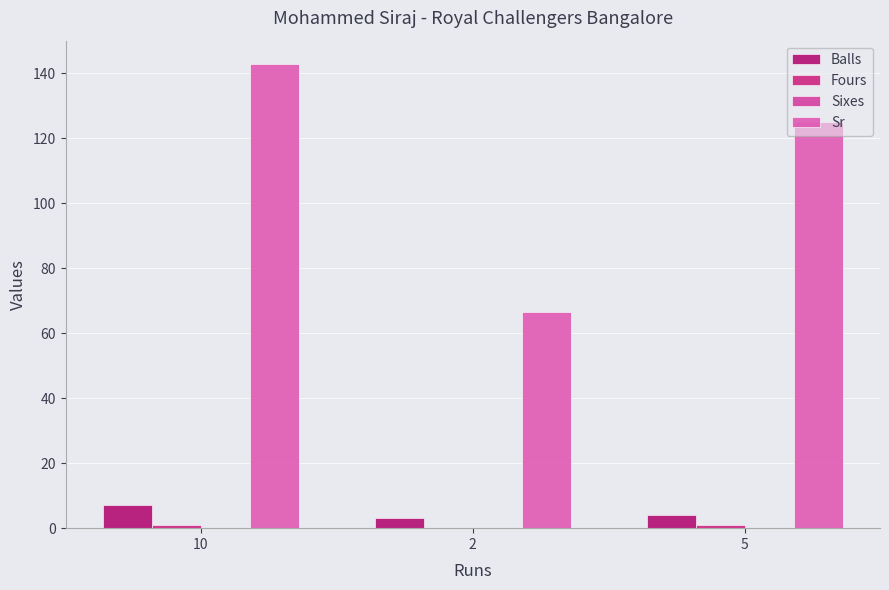

How many distinct data groups are displayed?

3